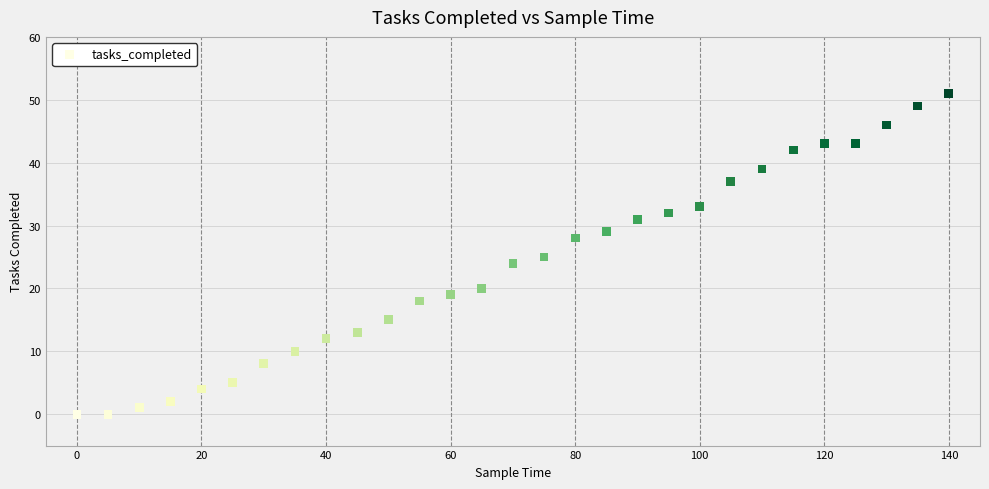

What is the range of X values (max minus min)?

140